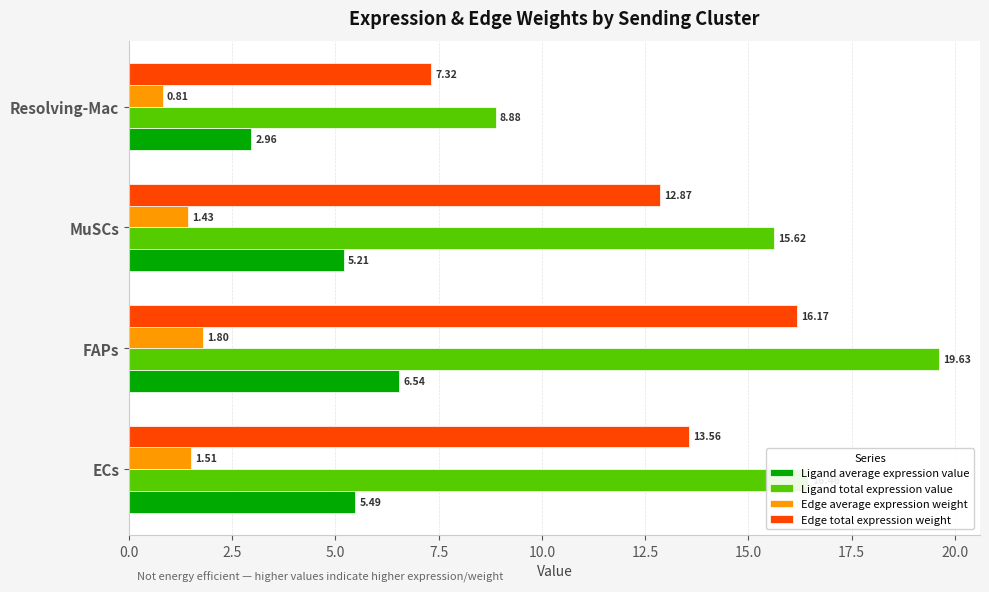

Which category has the highest value in the Ligand average expression value series?

FAPs